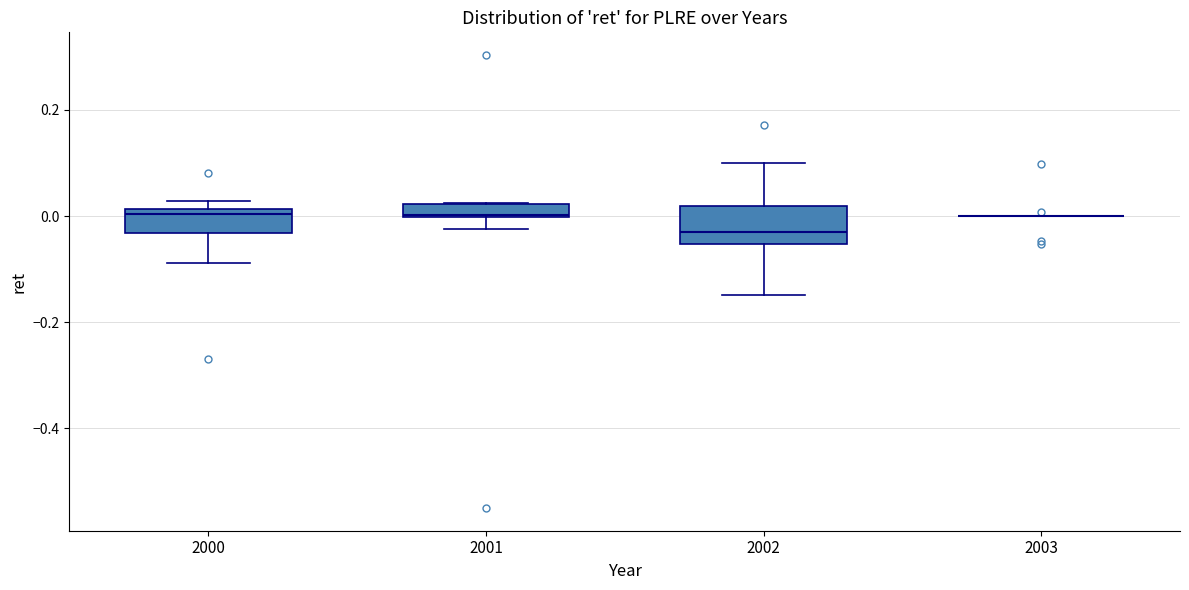

Where is the lower edge of the box at x = 2001 on the y-axis? The values are not printed on the chart, so give them approximately, as read against the axis.

0.00